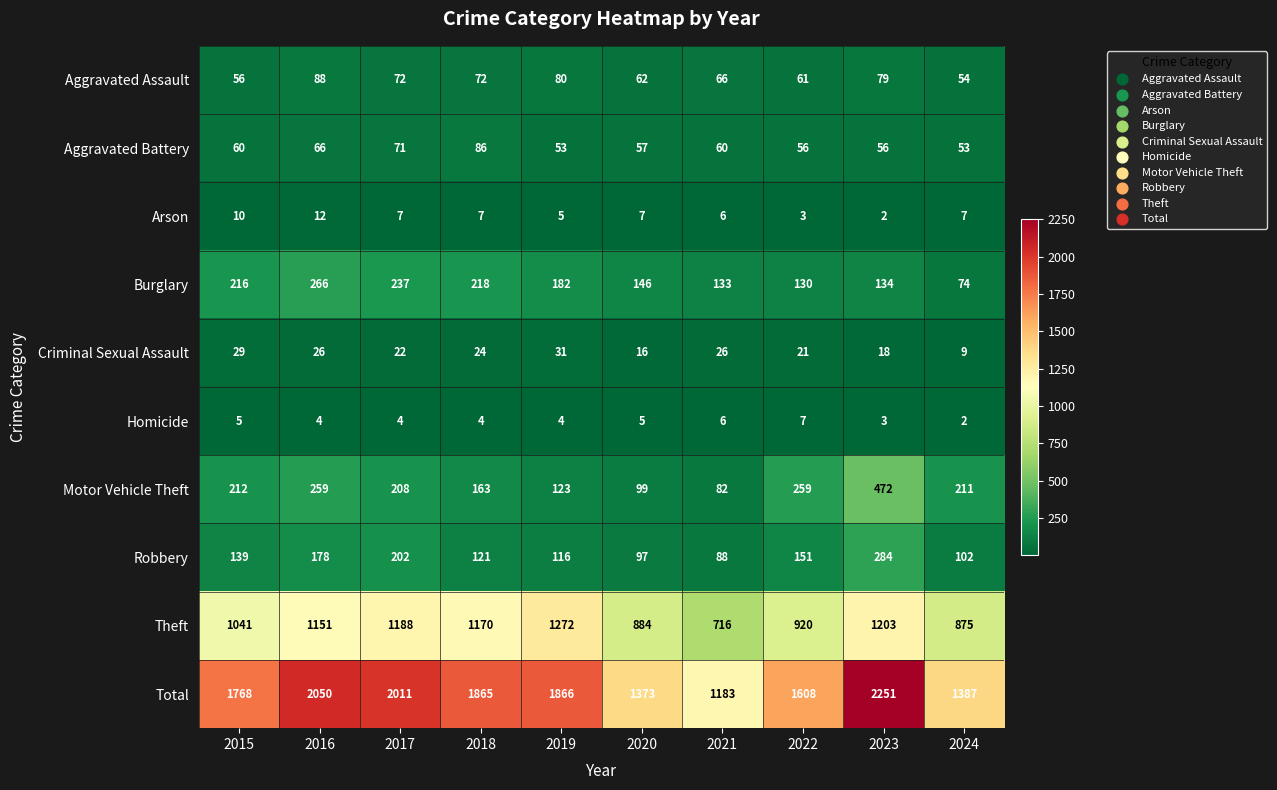

What is the sum of the Burglary values at 2019 and 2022?

312